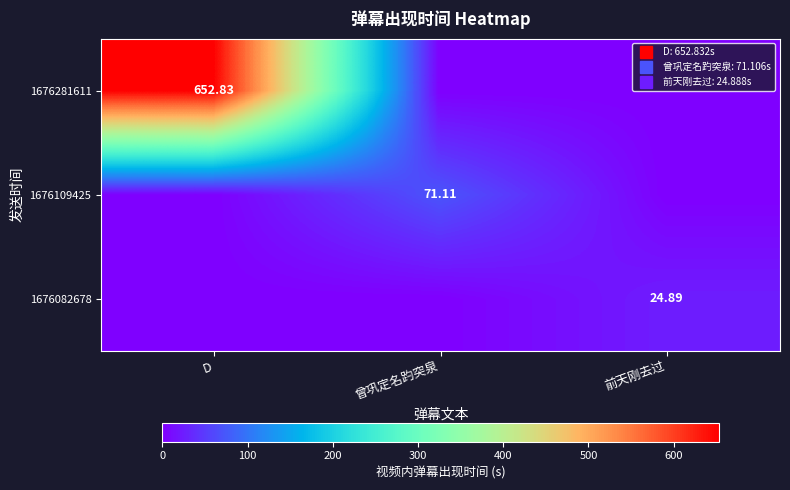

True or false: 1676082678 has a value of 0.0 at D.

True